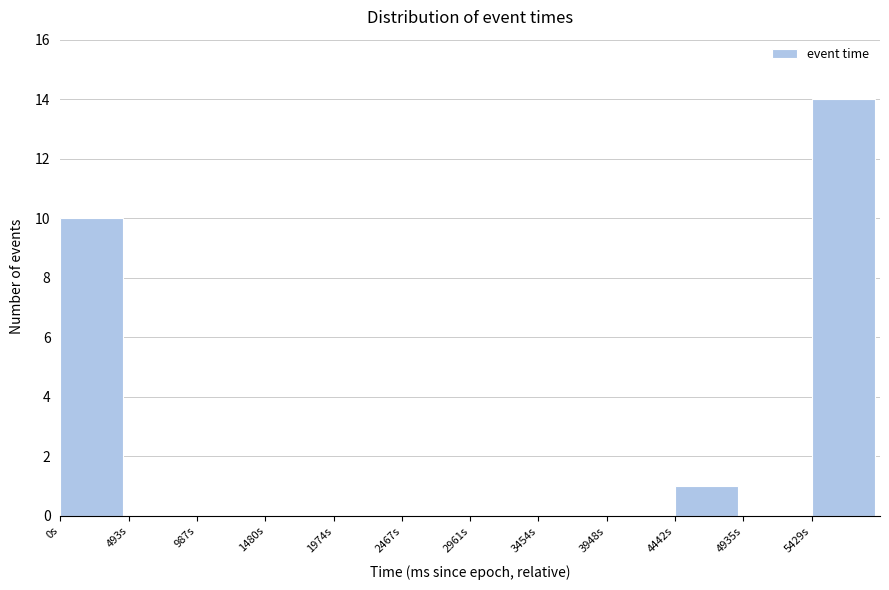

Reading left to right, transcribe this chart: for each bar, give the range it covers on the x-axis and its height. Neither the bar edges nor the heights are printed on the chart, so give them approximately, as read against the axes.

0 to 500: 10
500 to 1000: 0
1000 to 1500: 0
1500 to 1950: 0
1950 to 2450: 0
2450 to 2950: 0
2950 to 3450: 0
3450 to 3950: 0
3950 to 4450: 0
4450 to 4950: 1
4950 to 5450: 0
5450 to 5900: 14